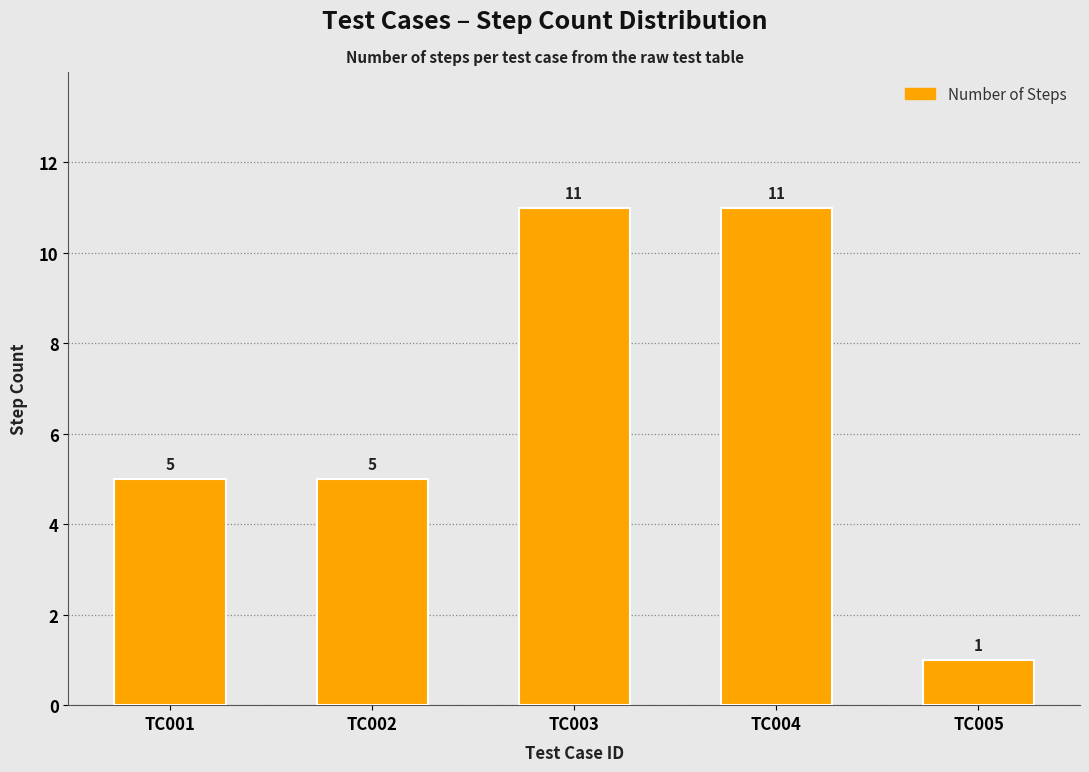

True or false: the data shows 1 at TC005.

True